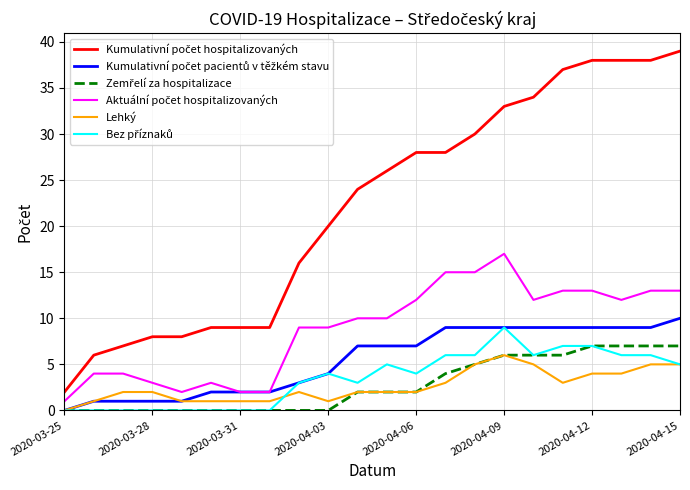

Rank the series by their maximum value, from highest to lowest.

Kumulativní počet hospitalizovaných, Aktuální počet hospitalizovaných, Kumulativní počet pacientů v těžkém stavu, Bez příznaků, Zemřelí za hospitalizace, Lehký